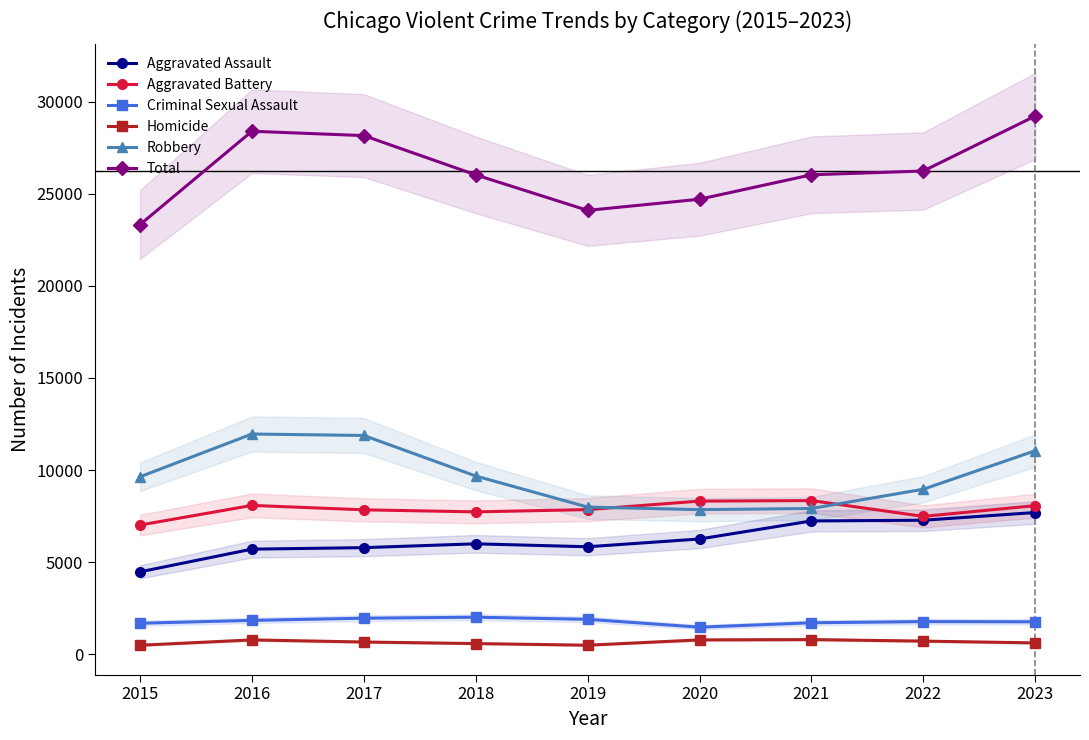

True or false: Total and Homicide cross at least once.

False